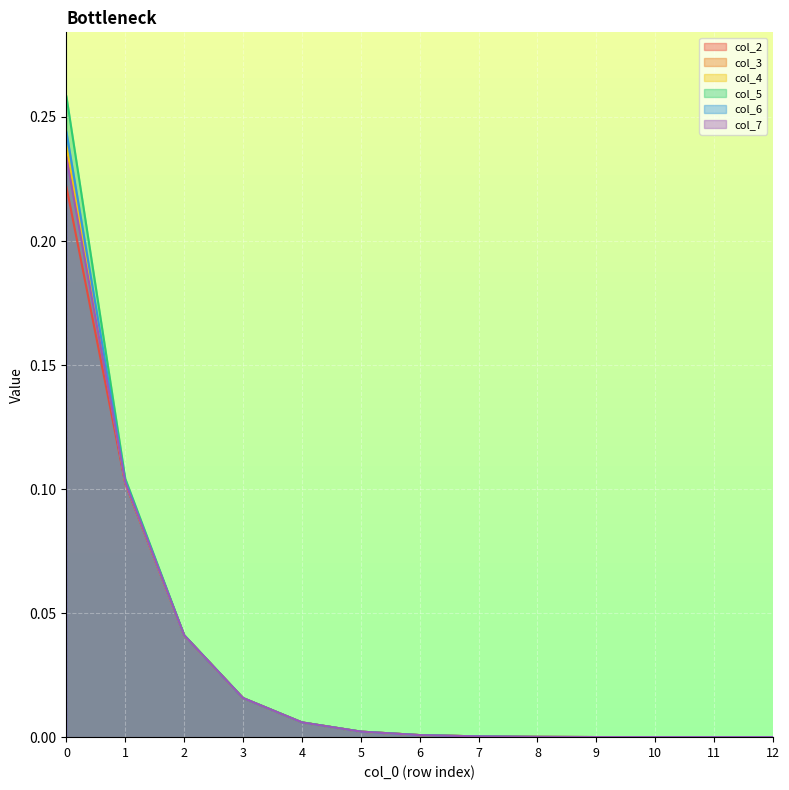

True or false: col_5 and col_7 intersect in this chart.

False